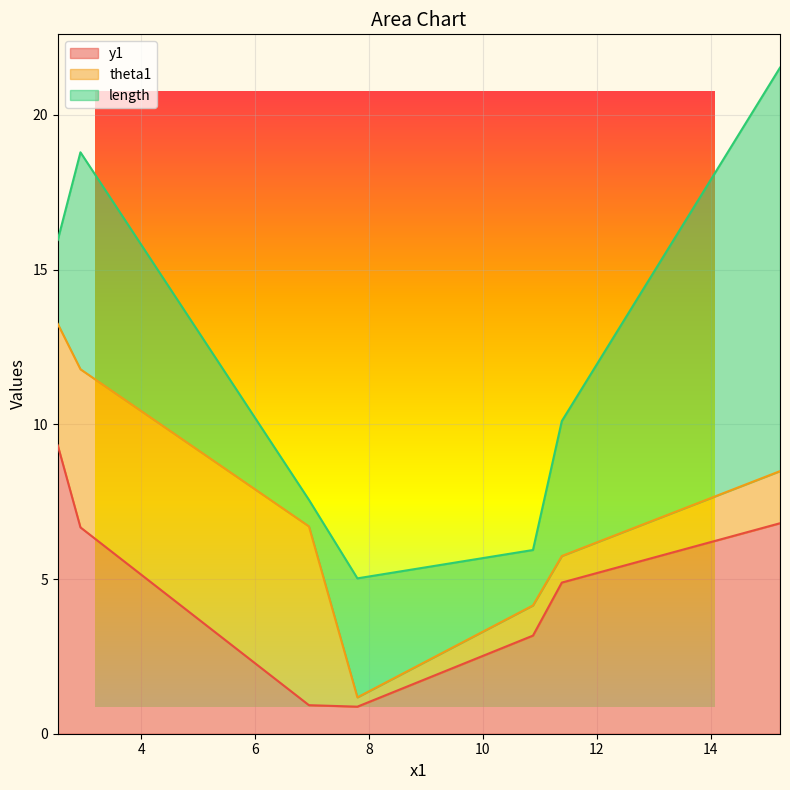

Count the number of data series in this chart.

3